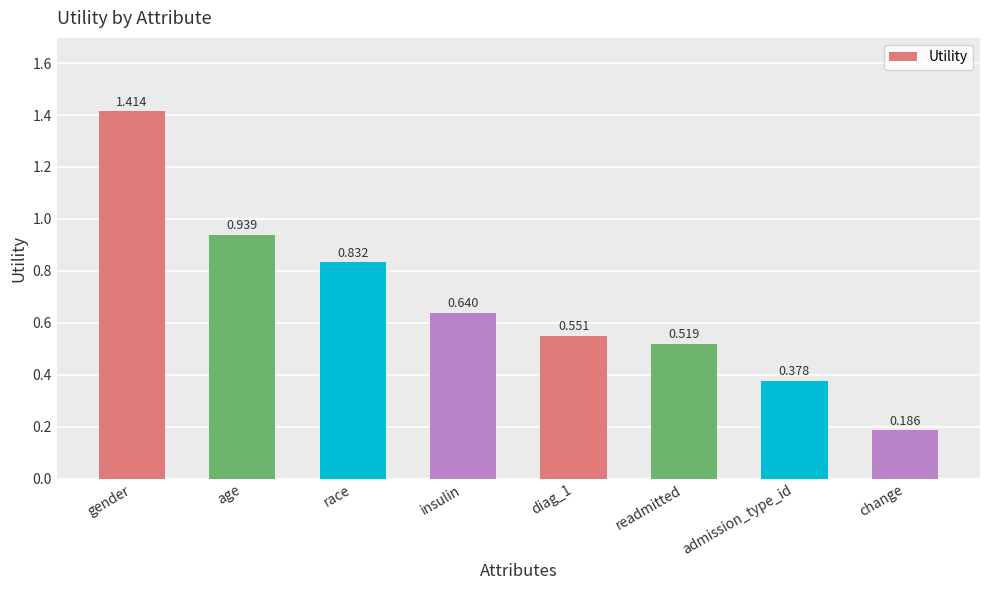

At which category does the chart reach its peak across all series?

gender